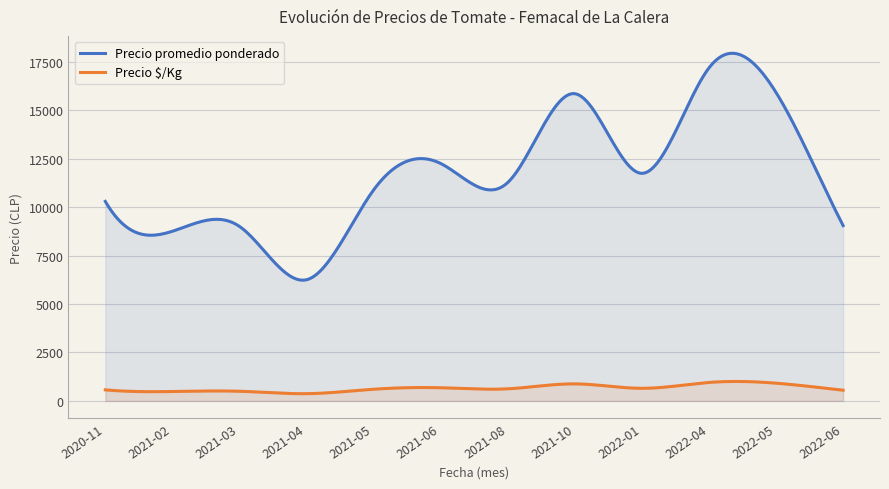

Which series has the largest total across all categories?

Precio promedio ponderado